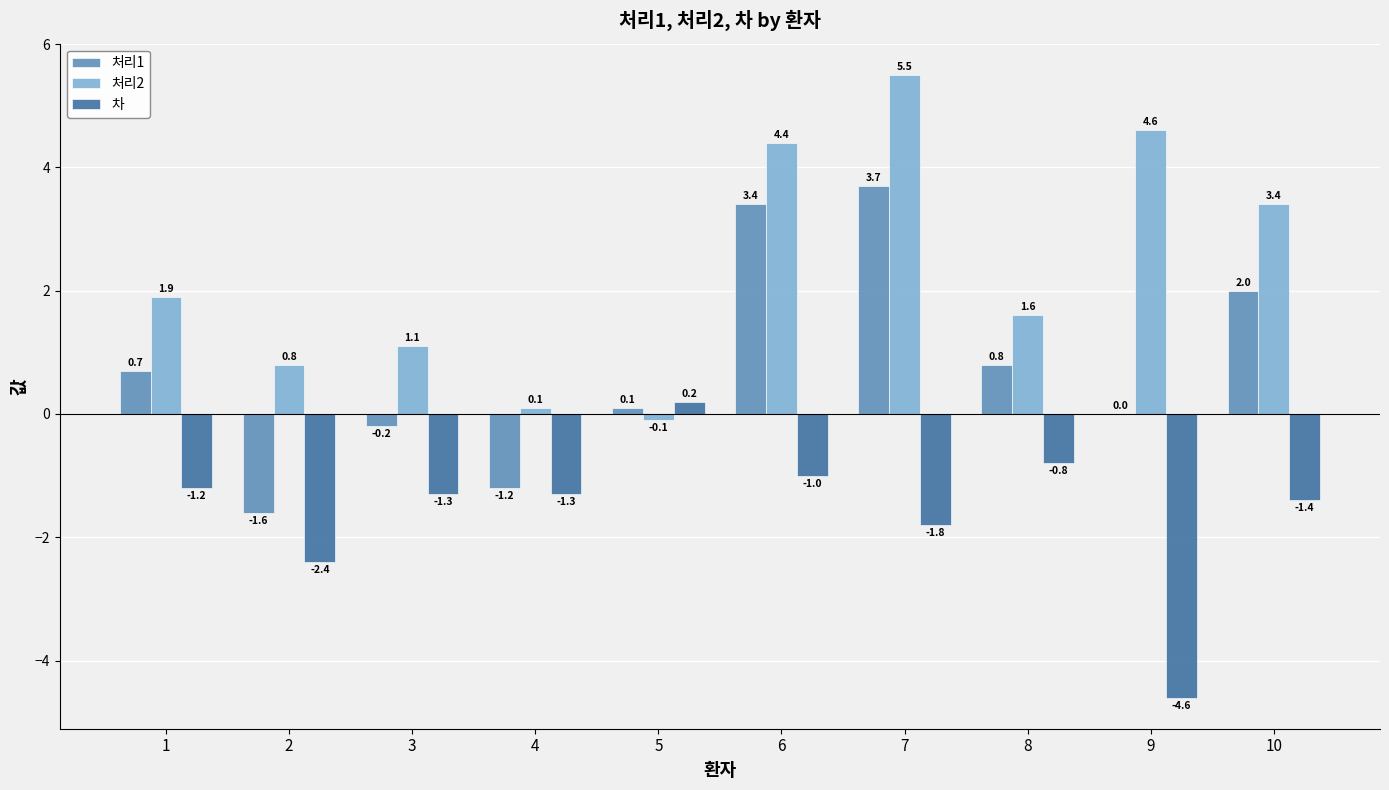

True or false: 처리2 has a value of -0.1 at 5.

True